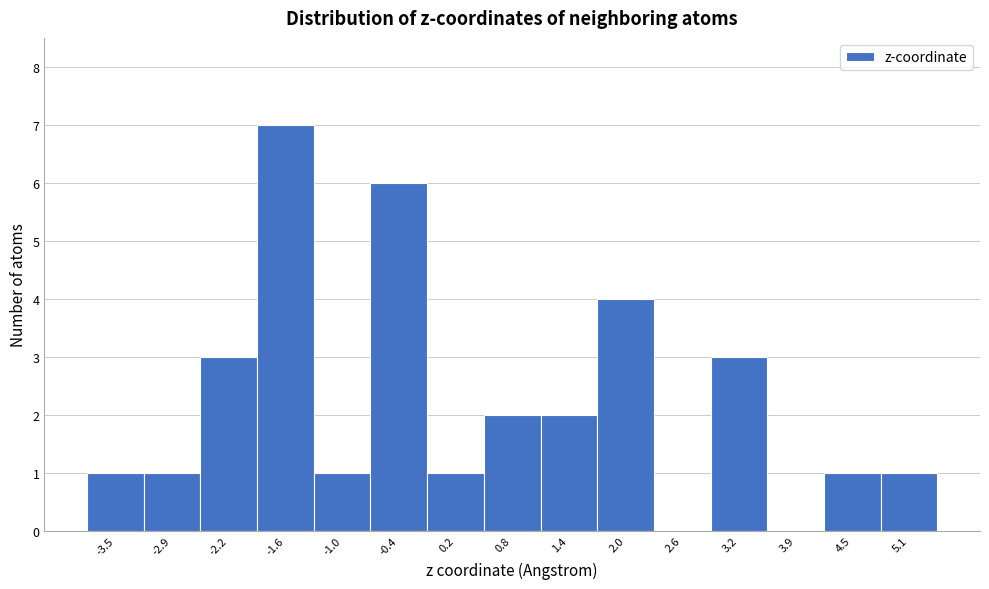

Reading left to right, list every bar in this chart as the range it spans on the x-axis followed by its height. Neither the bar edges nor the heights are printed on the chart, so give them approximately, as read against the axes.

-3.8 to -3.2: 1
-3.2 to -2.6: 1
-2.6 to -1.9: 3
-1.9 to -1.3: 7
-1.3 to -0.7: 1
-0.7 to -0.1: 6
-0.1 to 0.5: 1
0.5 to 1.1: 2
1.1 to 1.7: 2
1.7 to 2.3: 4
2.3 to 2.9: 0
2.9 to 3.6: 3
3.6 to 4.2: 0
4.2 to 4.8: 1
4.8 to 5.4: 1